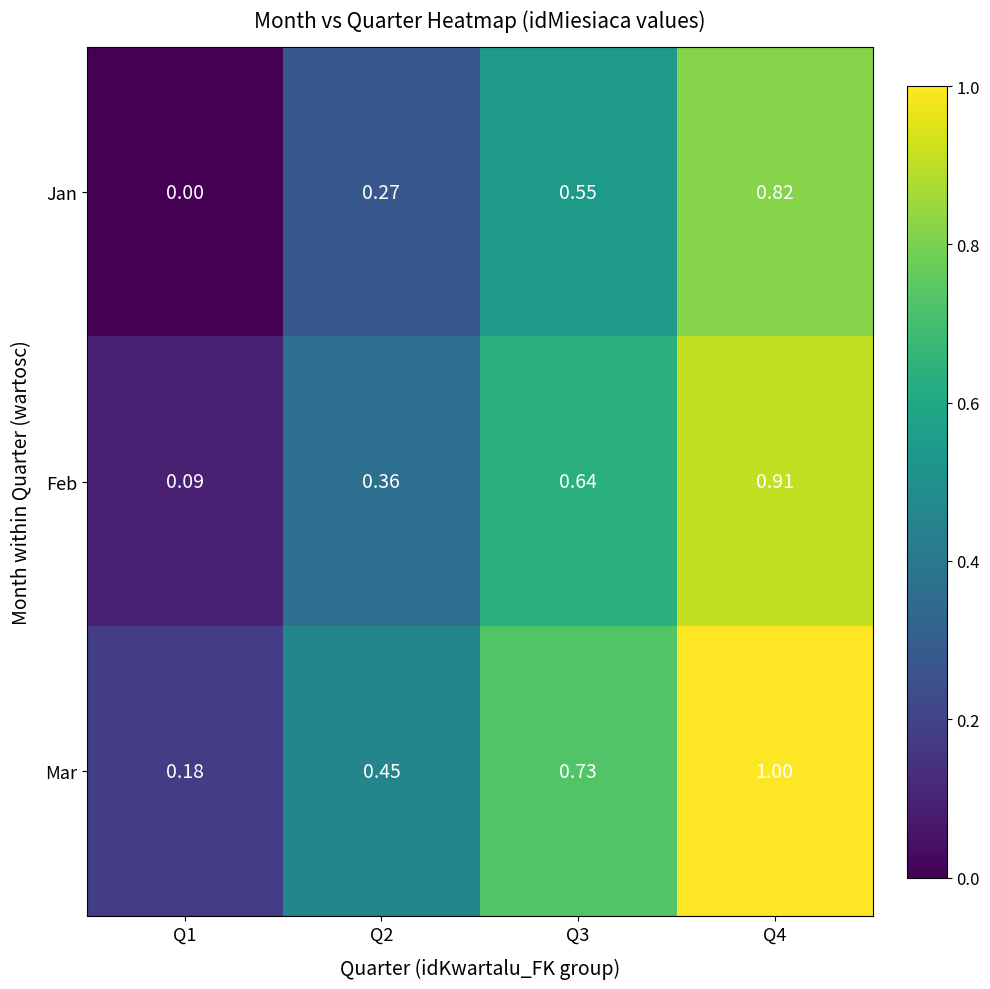

List the series in order of their peak value, lowest first.

Jan, Feb, Mar